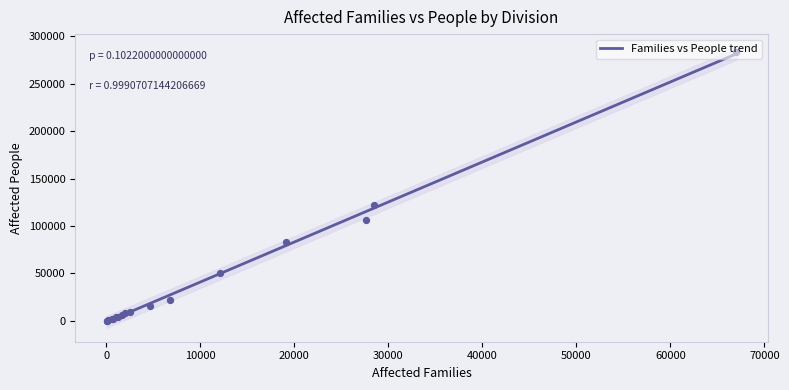

Which series has the widest spread of Y values?

People